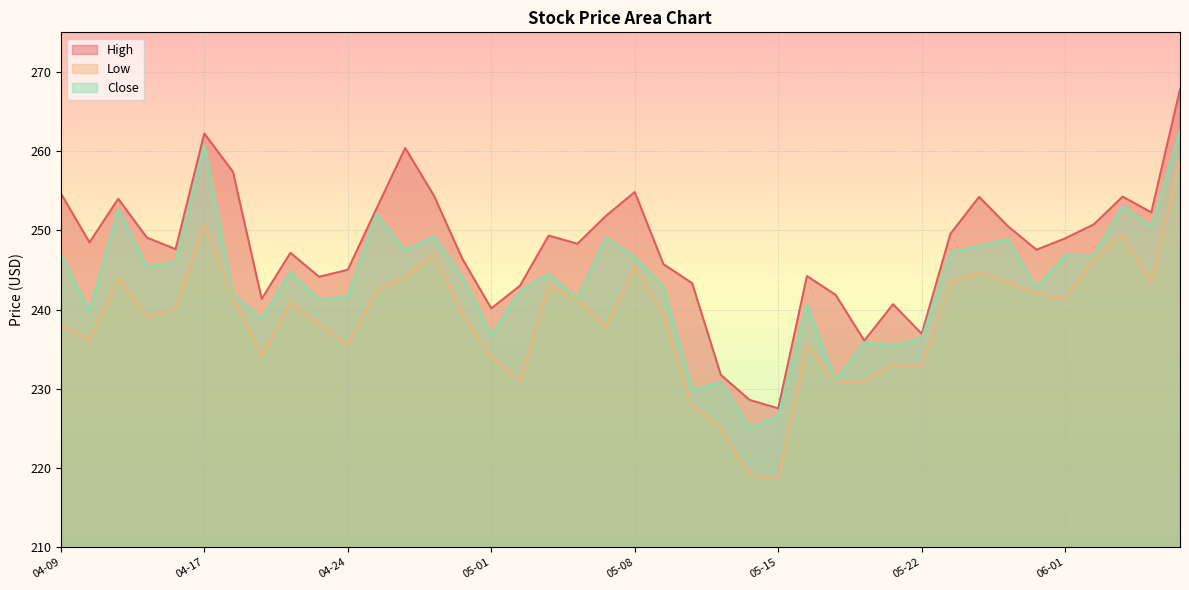

Which series has the largest range (max minus min)?

Low